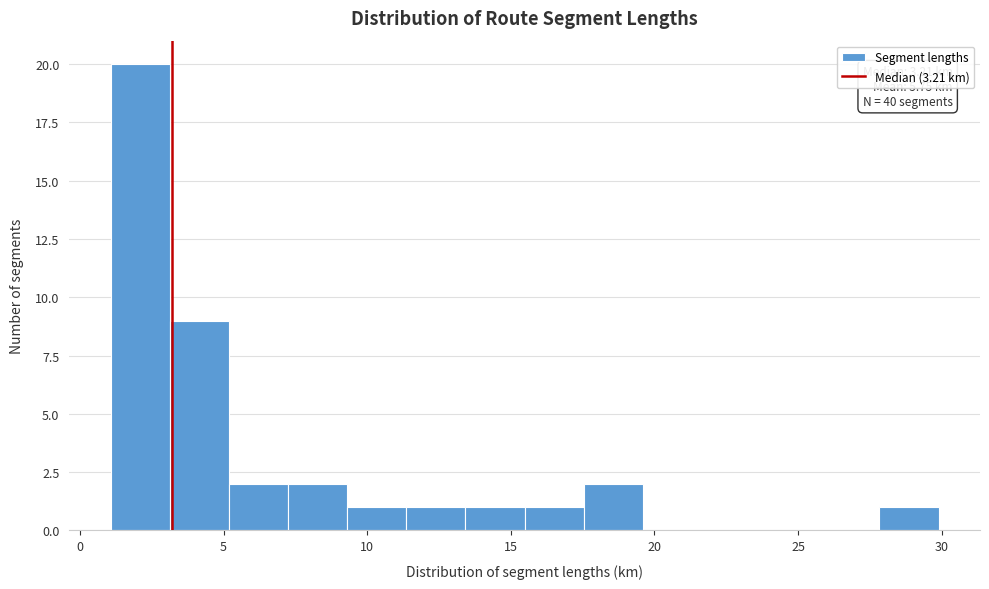

Which range on the x-axis has the tallest bar?

1.0 to 3.0